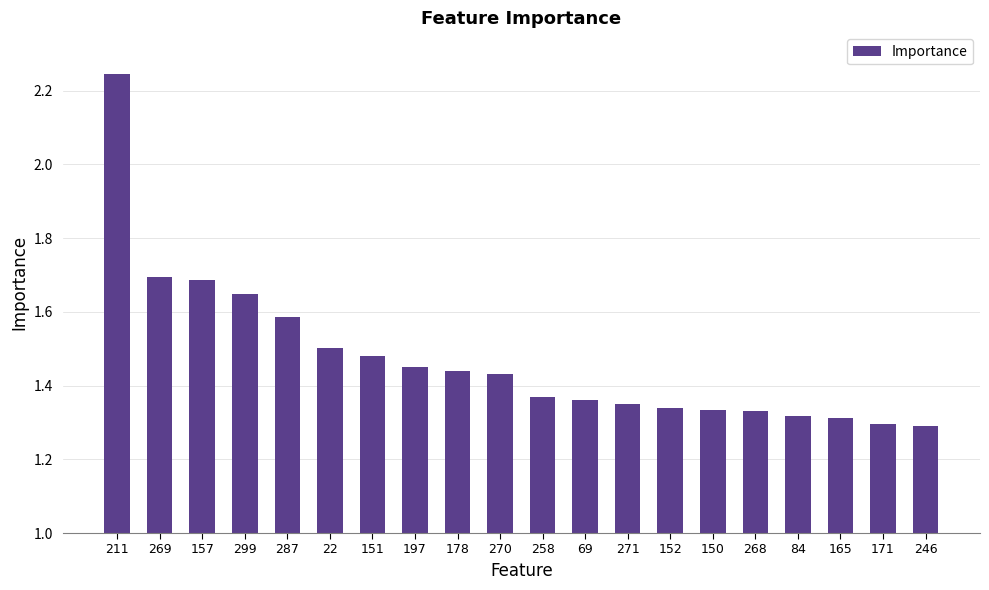

Count the values in the range 1 to 2.

19